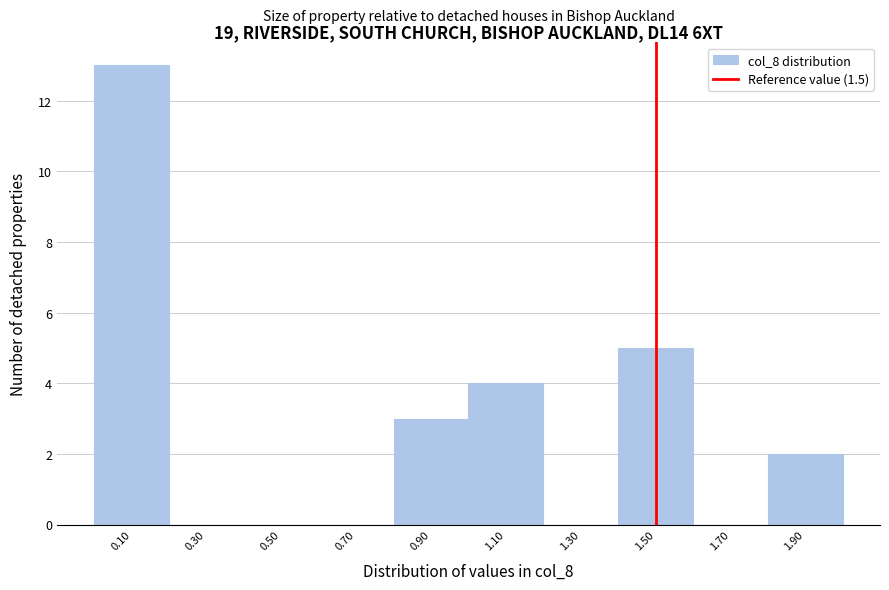

How tall is the bar that spans 1.8 to 2.0 on the x-axis? The values are not printed on the chart, so give them approximately, as read against the axis.

2